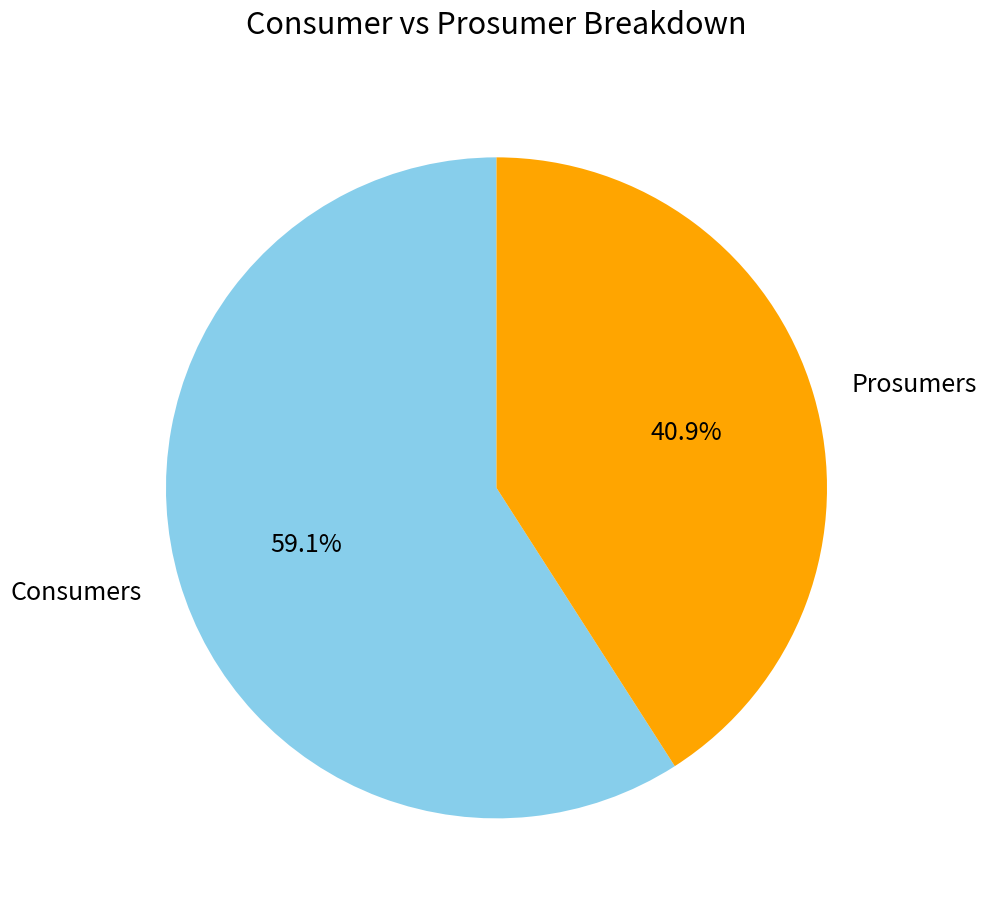

Which category has the biggest portion of the pie?

Consumers